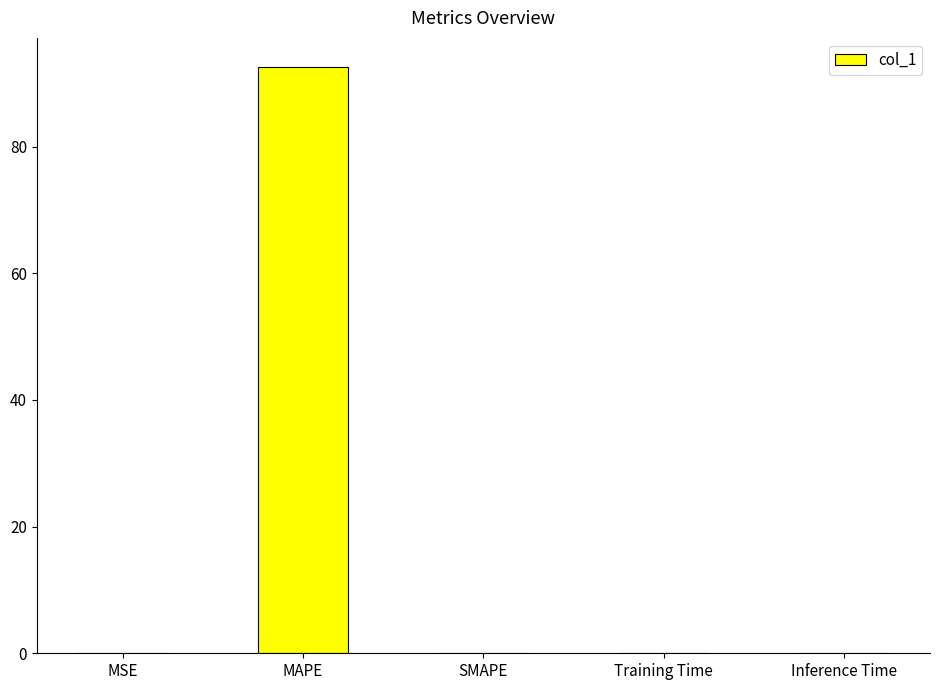

What is the change in value from MAPE to SMAPE?

-92.5